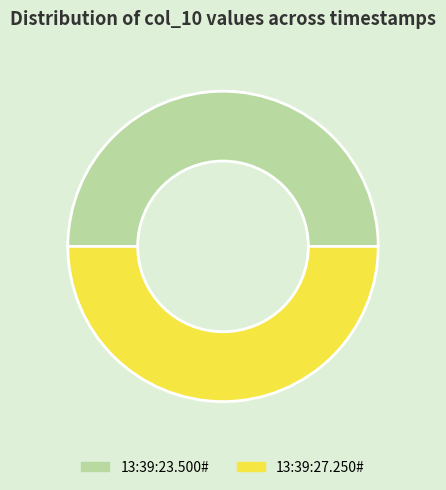

Approximately how many times larger is the value at 13:39:27.250# compared to 13:39:23.500#?

1.0